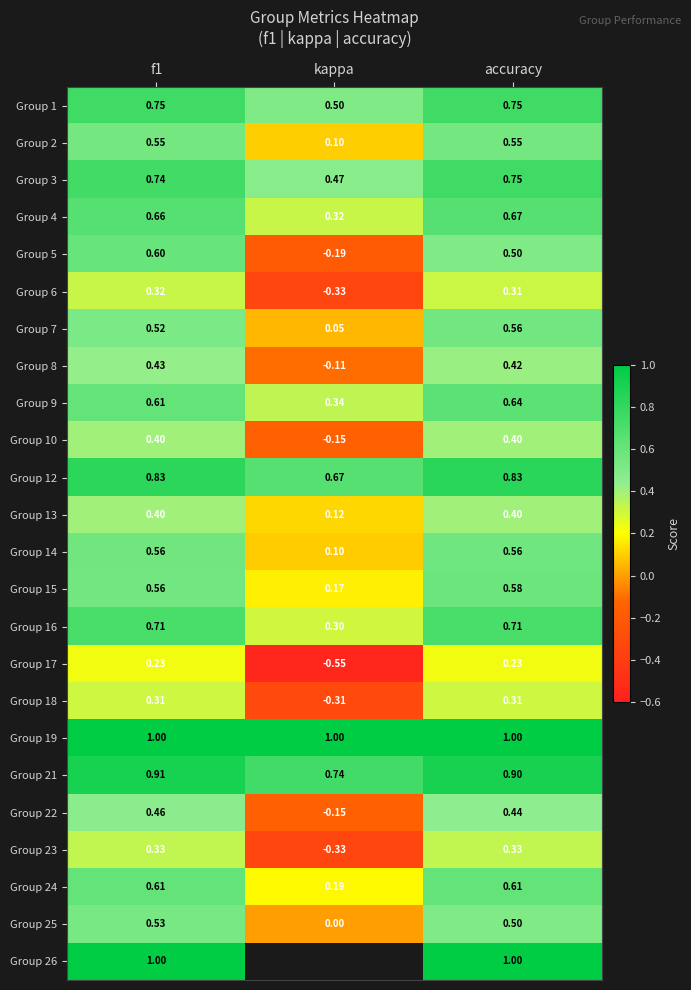

Count the number of data series in this chart.

24